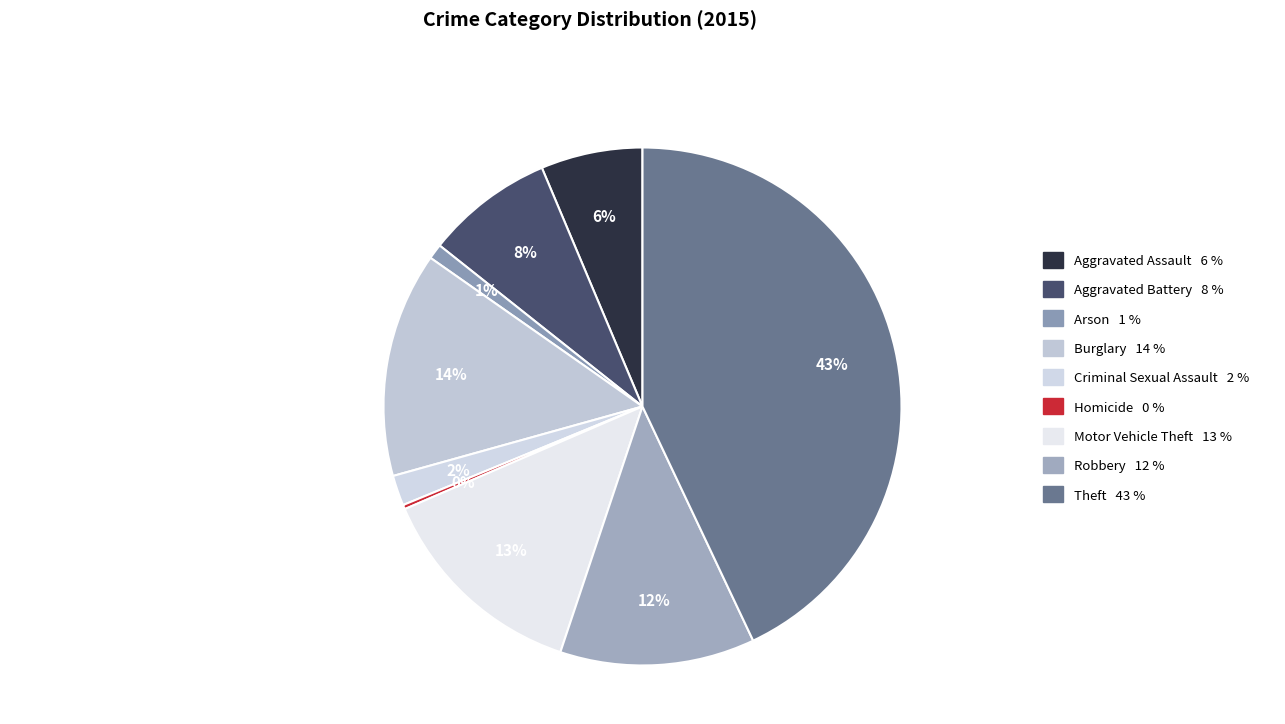

What is the total percentage of Homicide and Burglary?

14.3%